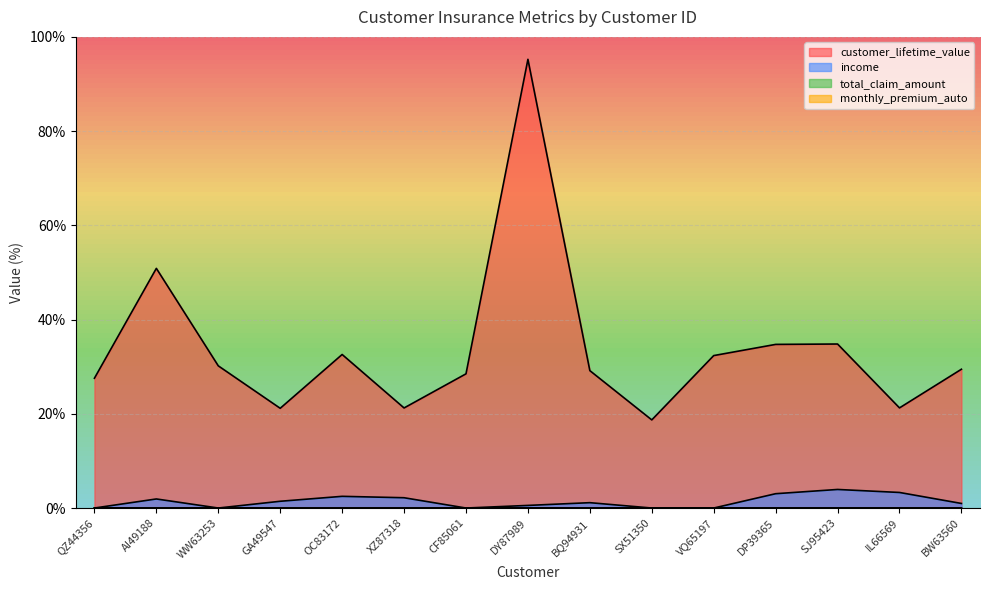

At which category is the sum across all series the highest?

DY87989